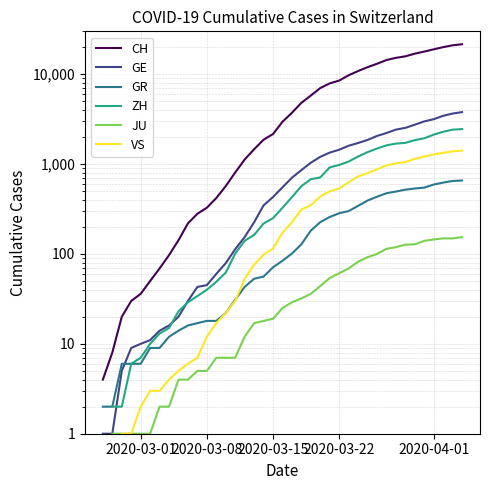

Is the value of GE at 24 greater than the value of CH at 39?

No